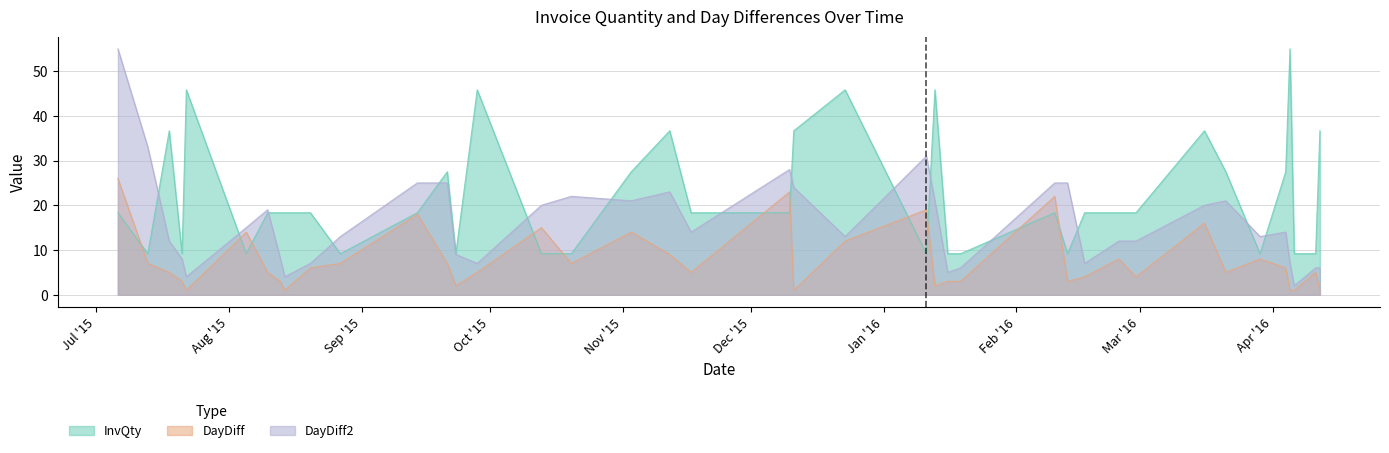

What is the label of the 28th point from the left?

2016-02-10